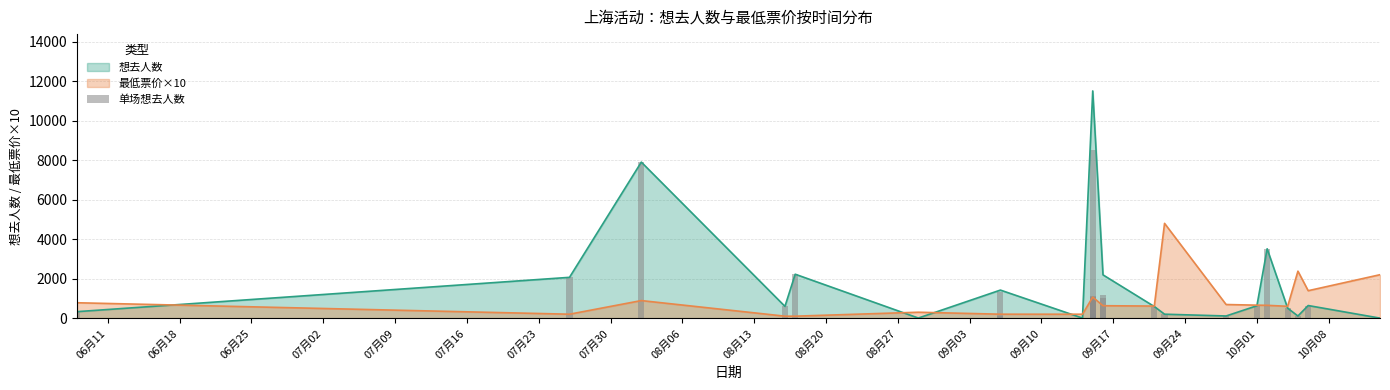

Count the number of values greater than 597.

12